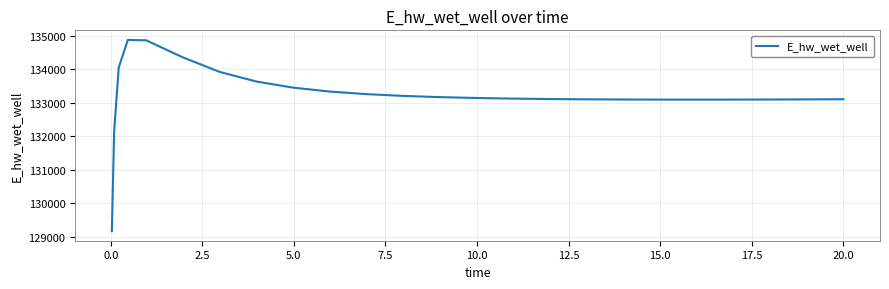

What is the difference between the maximum and minimum values?

5715.7